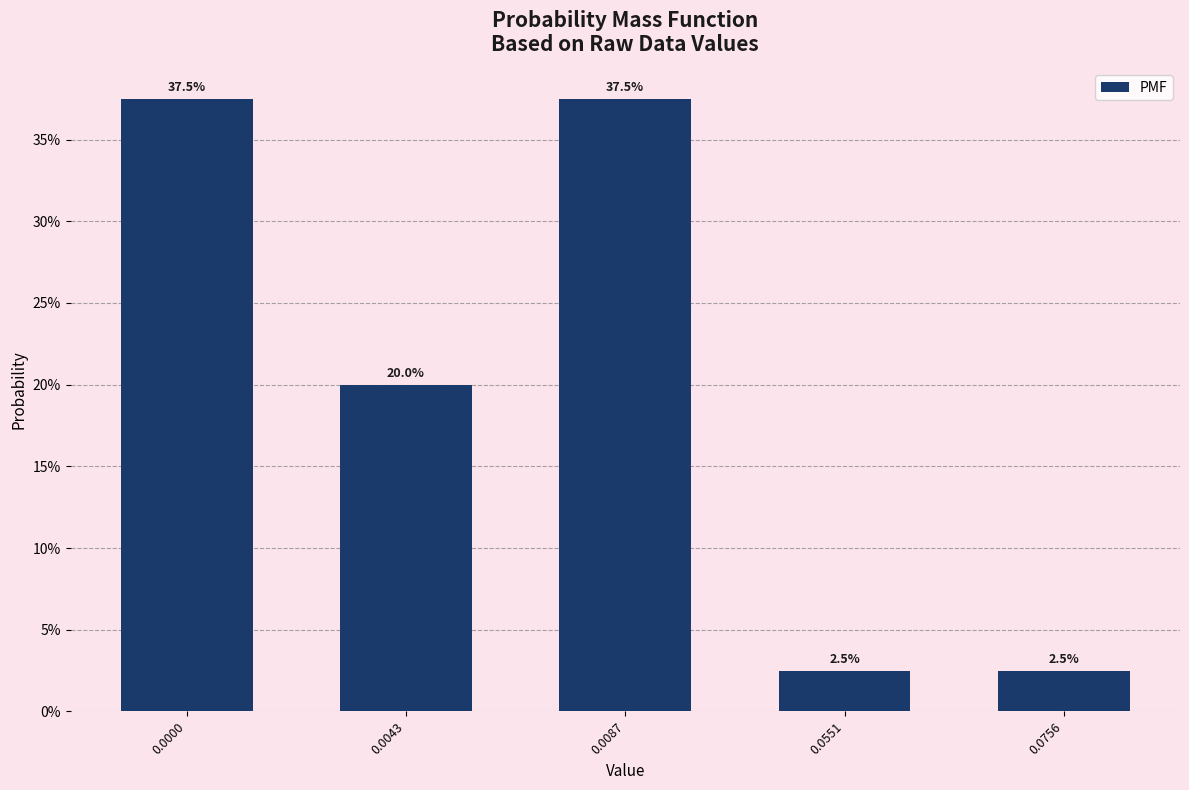

Reading left to right, extract all data points from this chart.

37.5	20.0	37.5	2.5	2.5